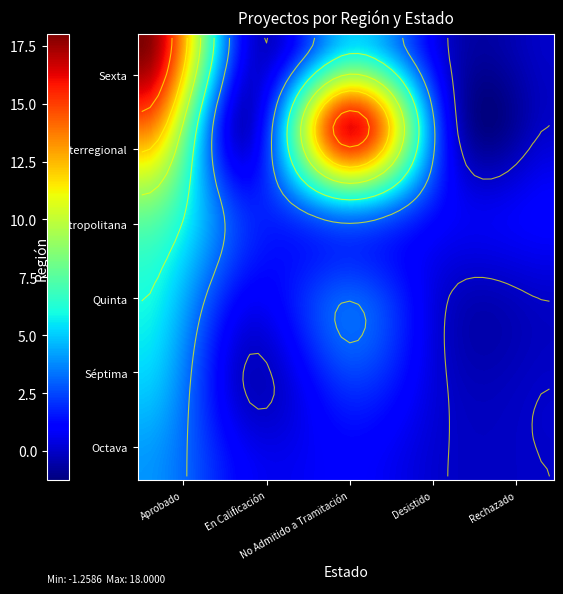

At which category is the sum across all series the highest?

Aprobado